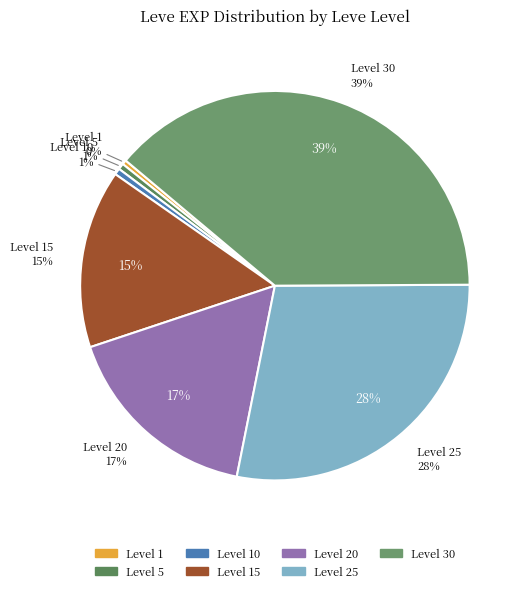

How many segments does this pie chart have?

7